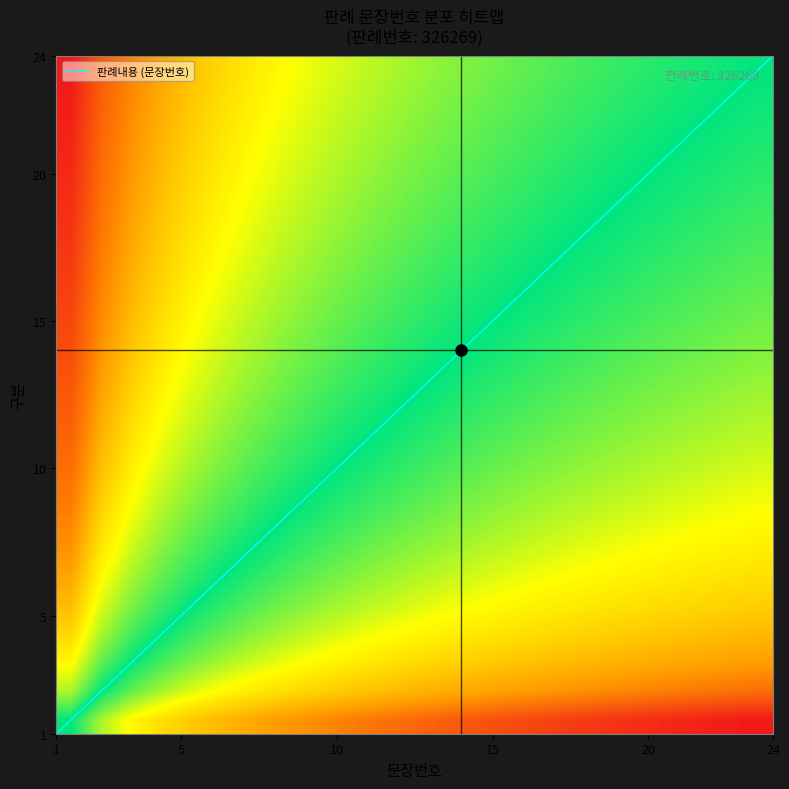

Which category has the highest value in the 판례내용 (문장번호) series?

24